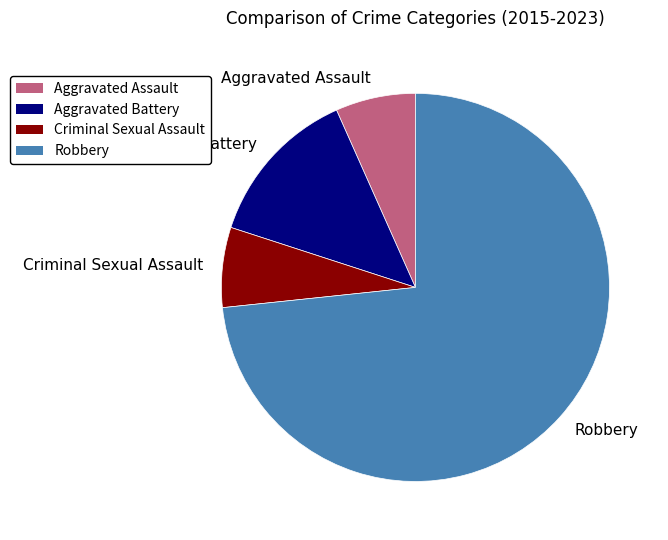

The Criminal Sexual Assault slice represents 17% of the pie. True or false?

False